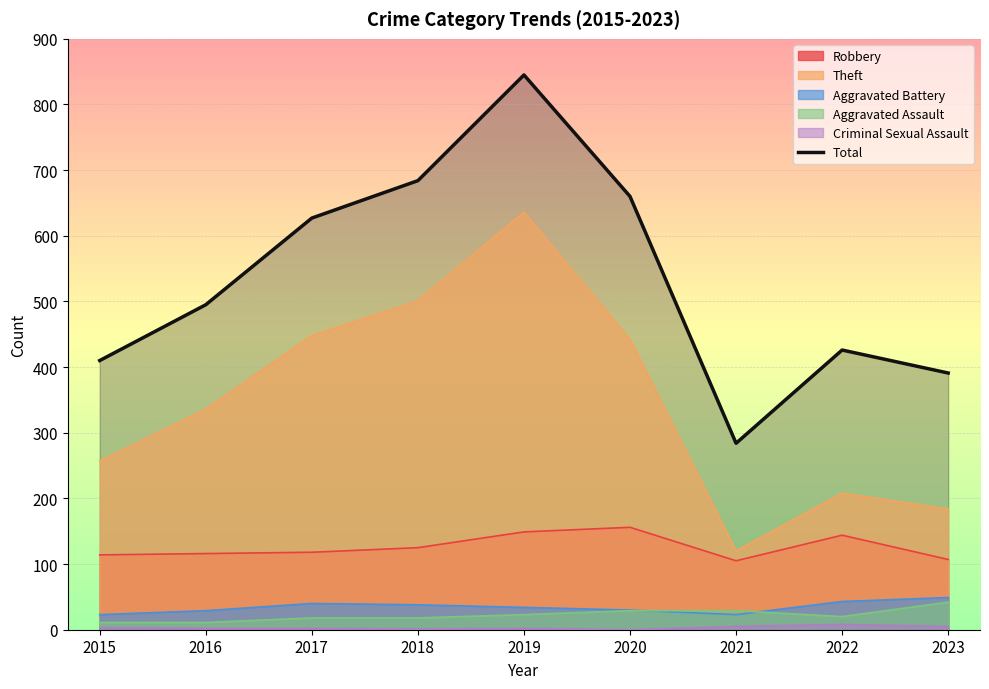

At which label does the data first exceed 495?

2017